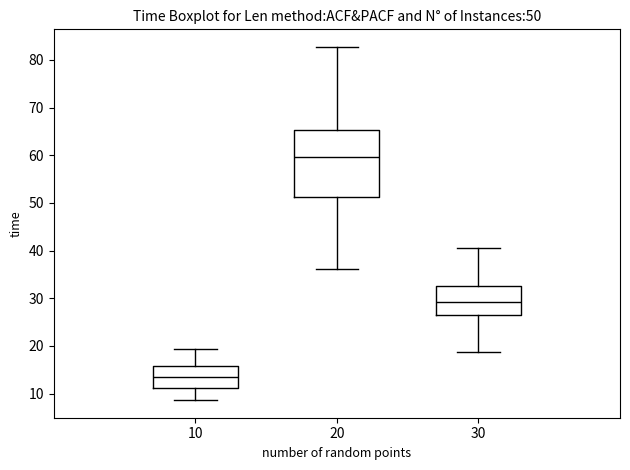

Which box's median line is the lowest?

10